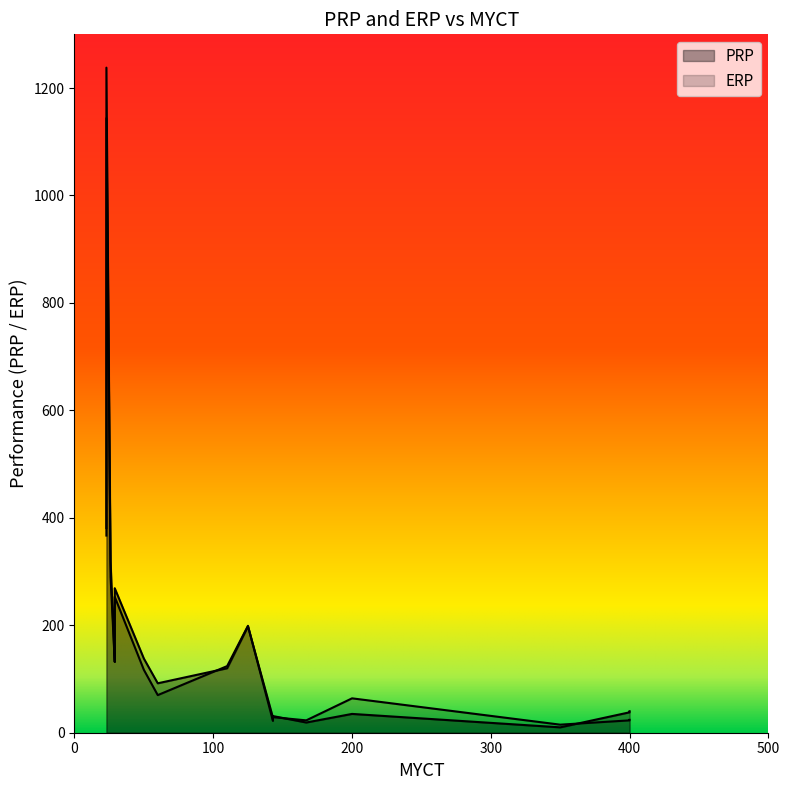

Reading left to right, transcribe all the data shown in this chart.

PRP: 125=198	29=269	29=220	29=172	29=132	26=318	23=367	23=489	23=636	23=1144	400=38	400=40	60=92	50=138	350=10	200=35	167=19	143=28	143=31	110=120
ERP: 125=199	29=253	29=253	29=253	29=132	26=290	23=381	23=381	23=749	23=1238	400=23	400=24	60=70	50=117	350=15	200=64	167=23	143=29	143=22	110=124